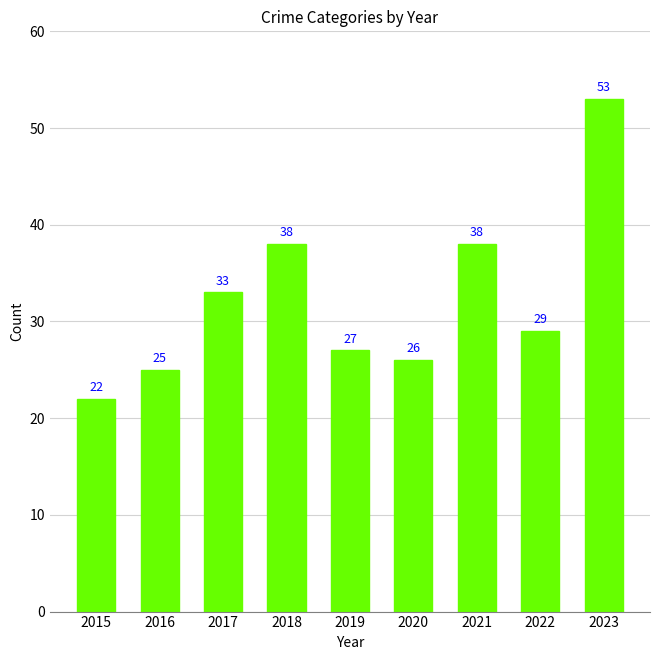

Reading left to right, what are all the values shown in this chart?

2015=22	2016=25	2017=33	2018=38	2019=27	2020=26	2021=38	2022=29	2023=53